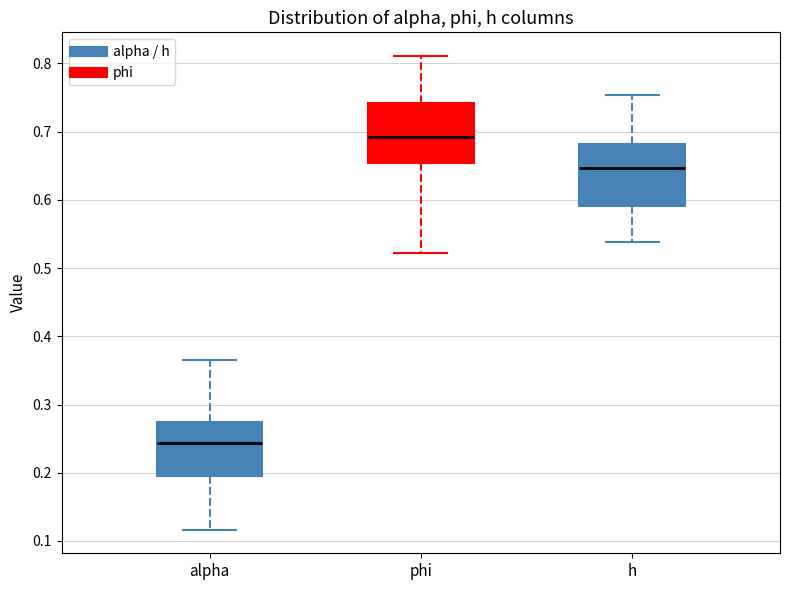

Reading left to right, transcribe this box plot: for each box, give where its median line is, the range the box spans, and where its two whiskers end, as read against the y-axis. The values are not printed on the chart, so give them approximately, as read against the axis.

alpha: median 0.24, box 0.19 to 0.27, whiskers 0.12 to 0.36
phi: median 0.69, box 0.65 to 0.74, whiskers 0.52 to 0.81
h: median 0.65, box 0.59 to 0.68, whiskers 0.54 to 0.75